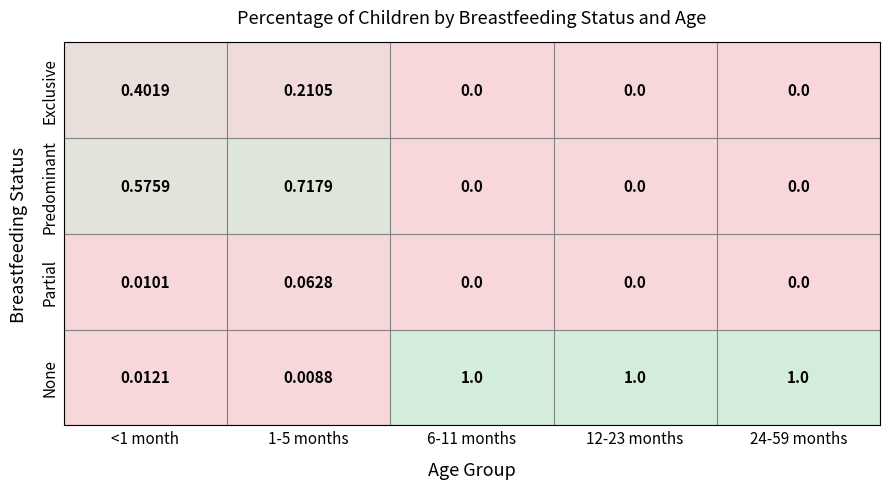

Rank the series at <1 month from lowest to highest value.

Partial, None, Exclusive, Predominant